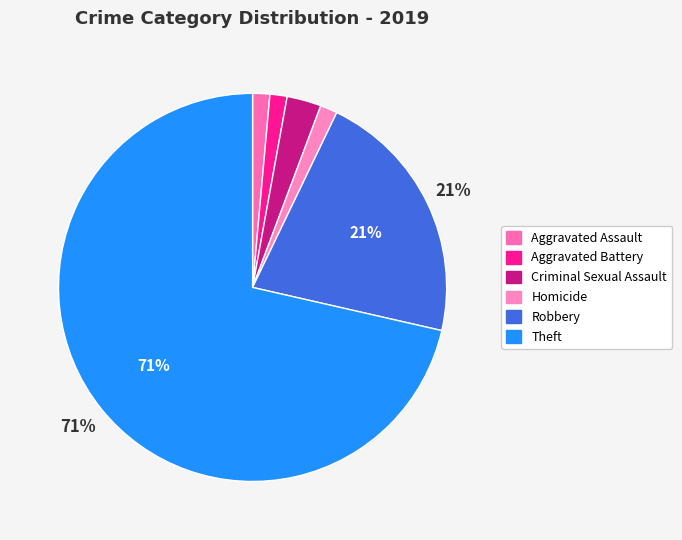

How many segments does this pie chart have?

6